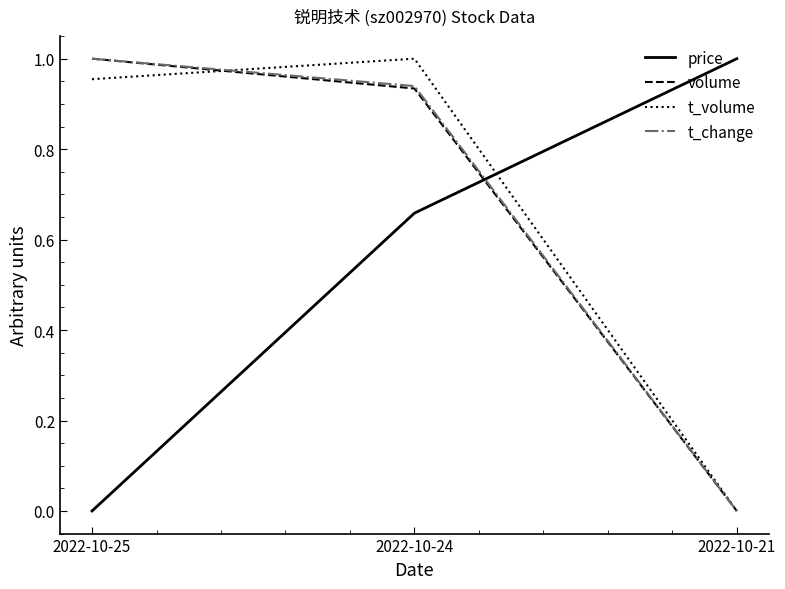

True or false: price has a value of 0.7 at 2022-10-21.

False